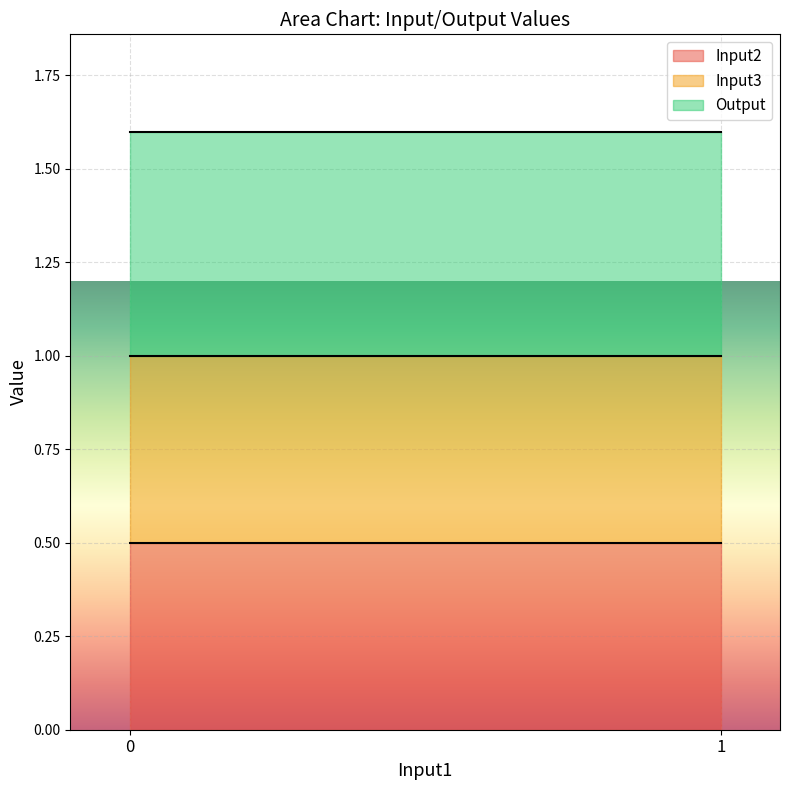

True or false: Input2 has a value of -1 at 11.

False